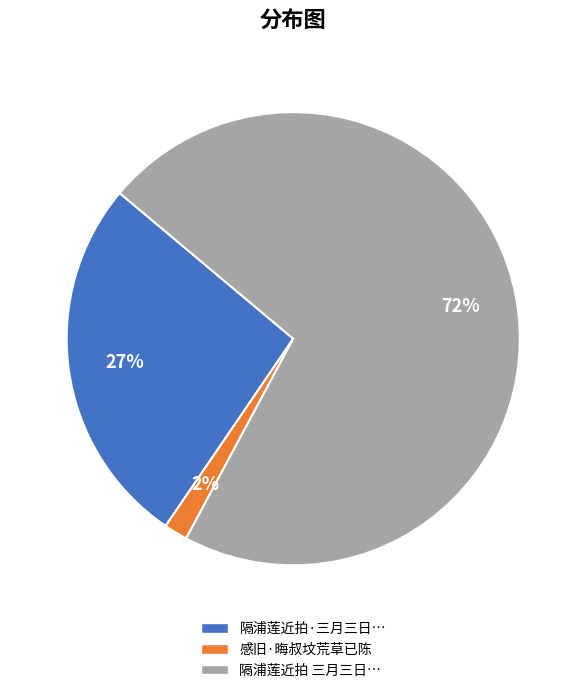

Is there any slice that represents more than half of the pie?

Yes